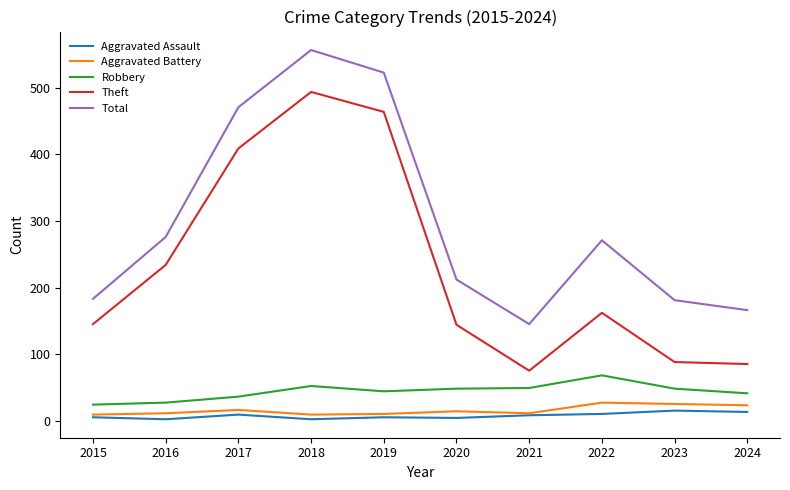

Which series changed the most between 2016 and 2024?

Theft